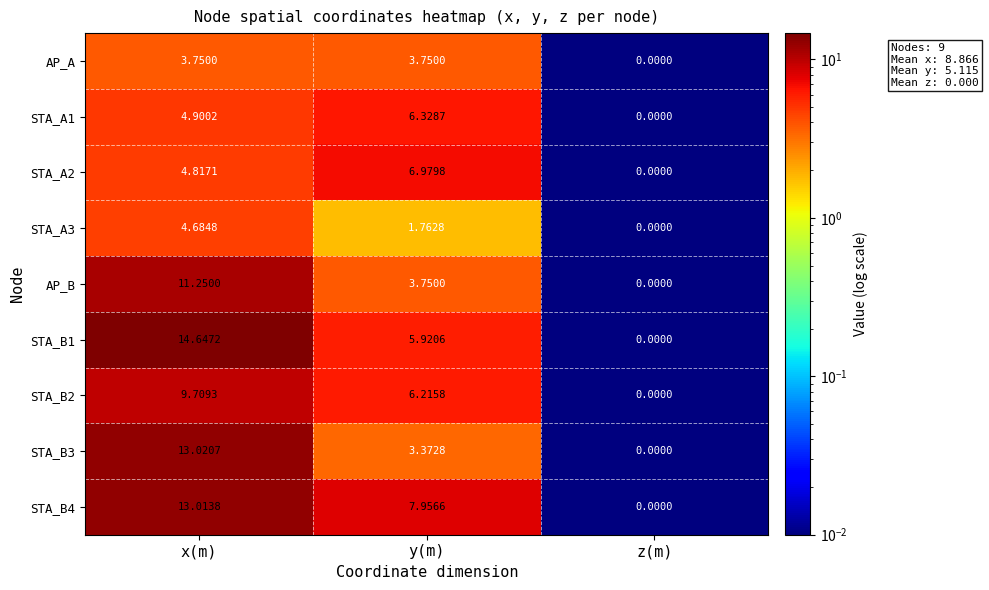

At which category is the sum across all series the highest?

x(m)